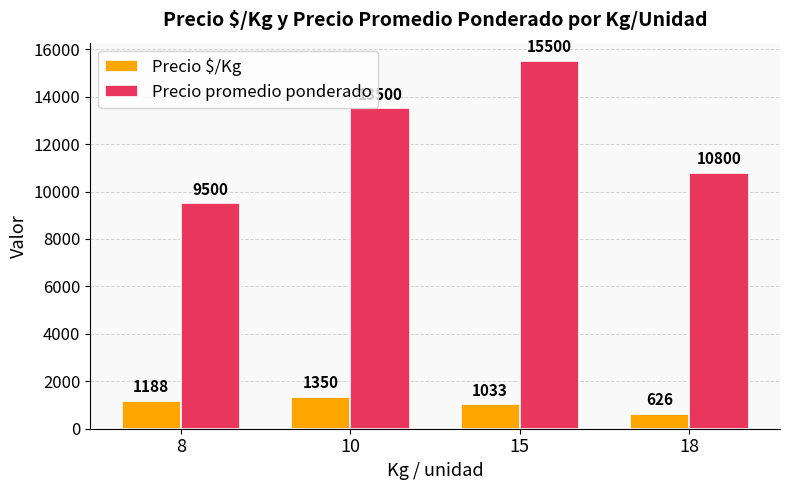

Does the chart contain stacked bars?

No